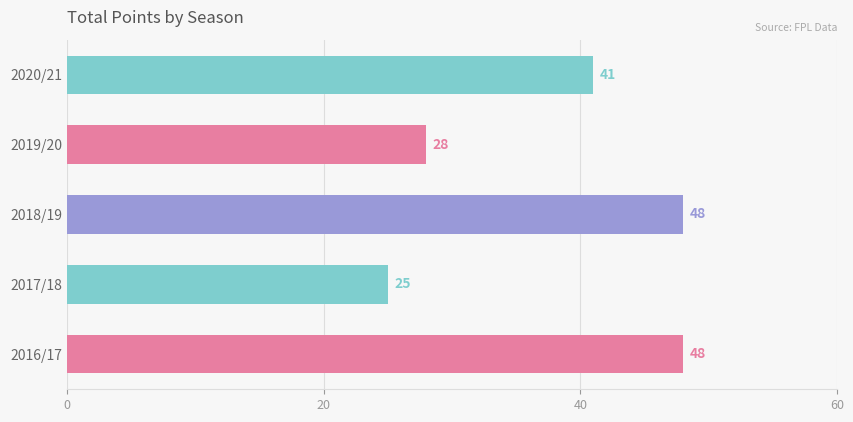

Read the value at 2016/17, to the nearest 10.

50